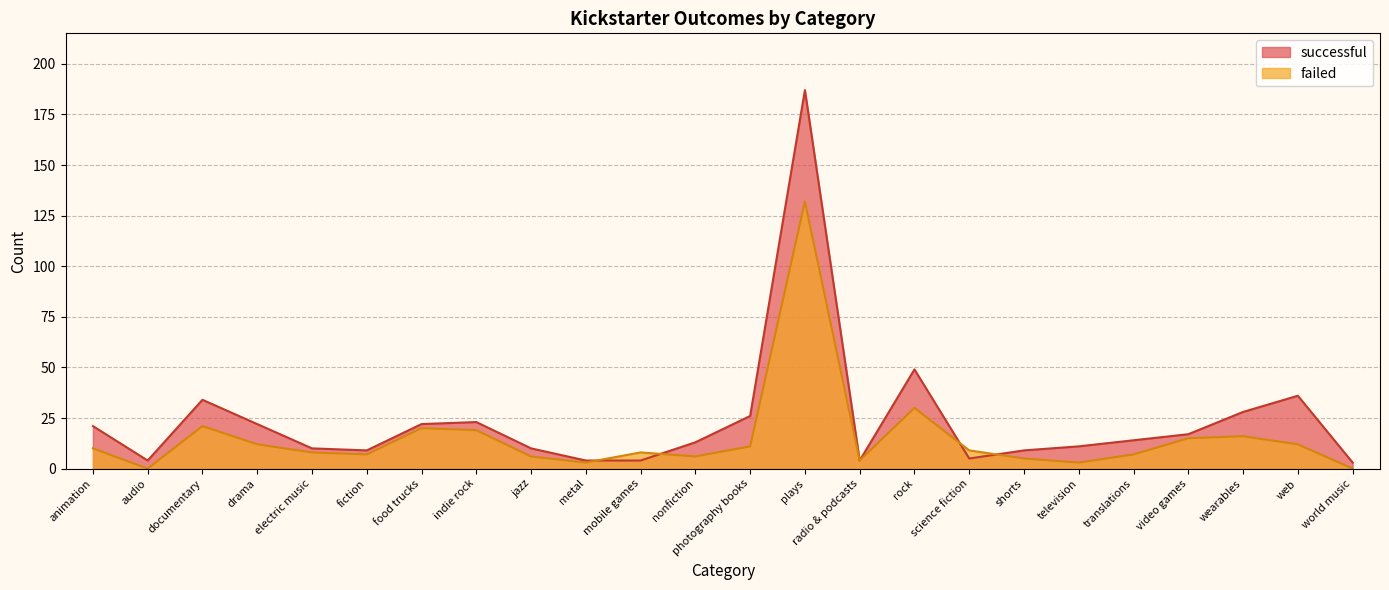

Which series changed the most between wearables and world music?

successful